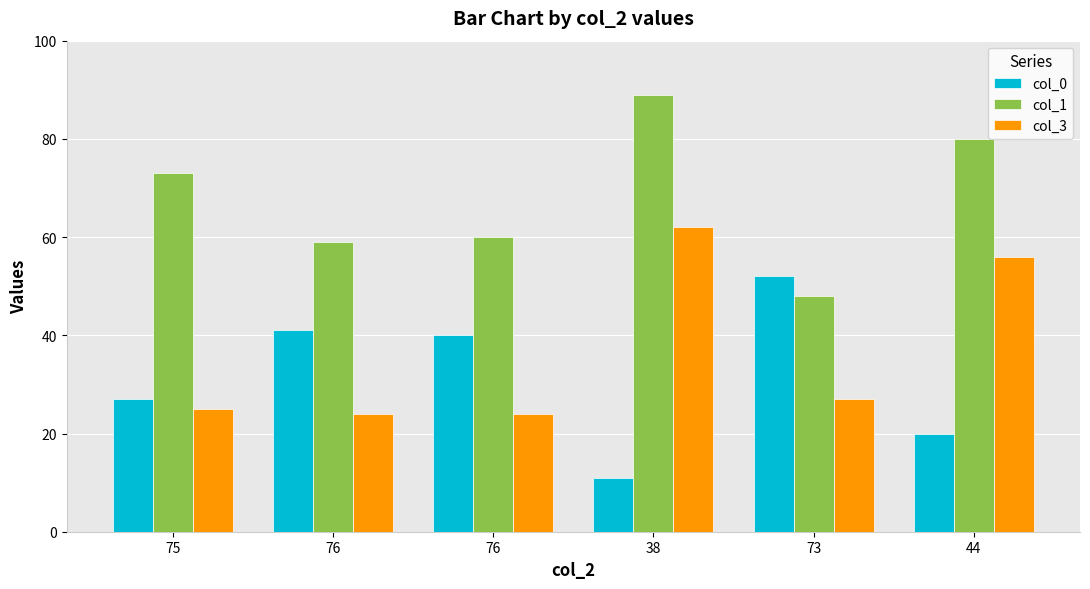

How many bars are there in total?

18